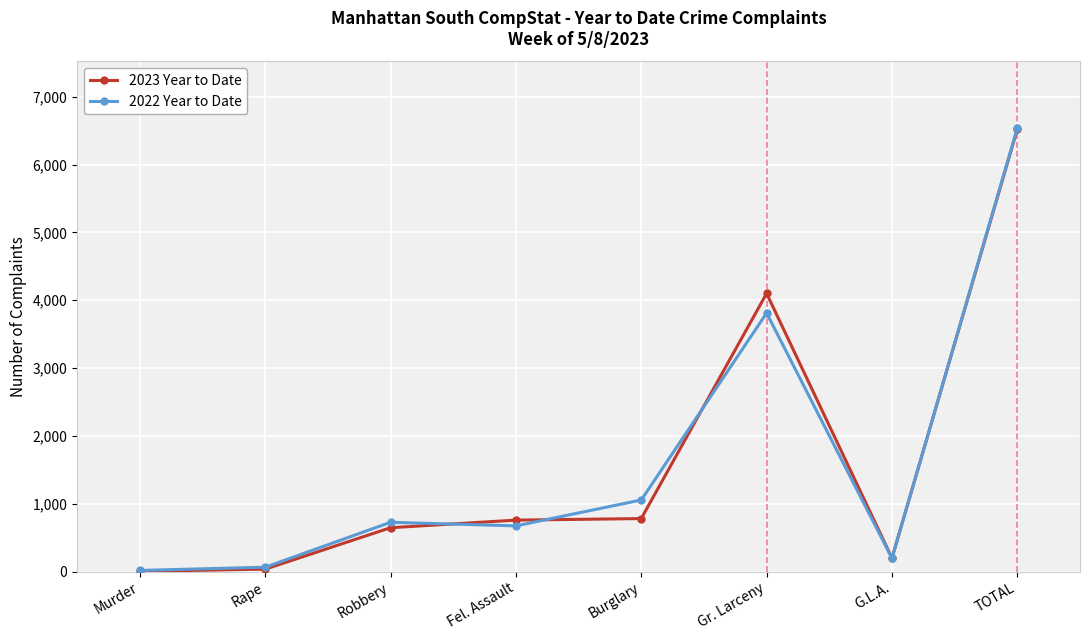

What is the spread (max minus min) of values at Burglary?

274